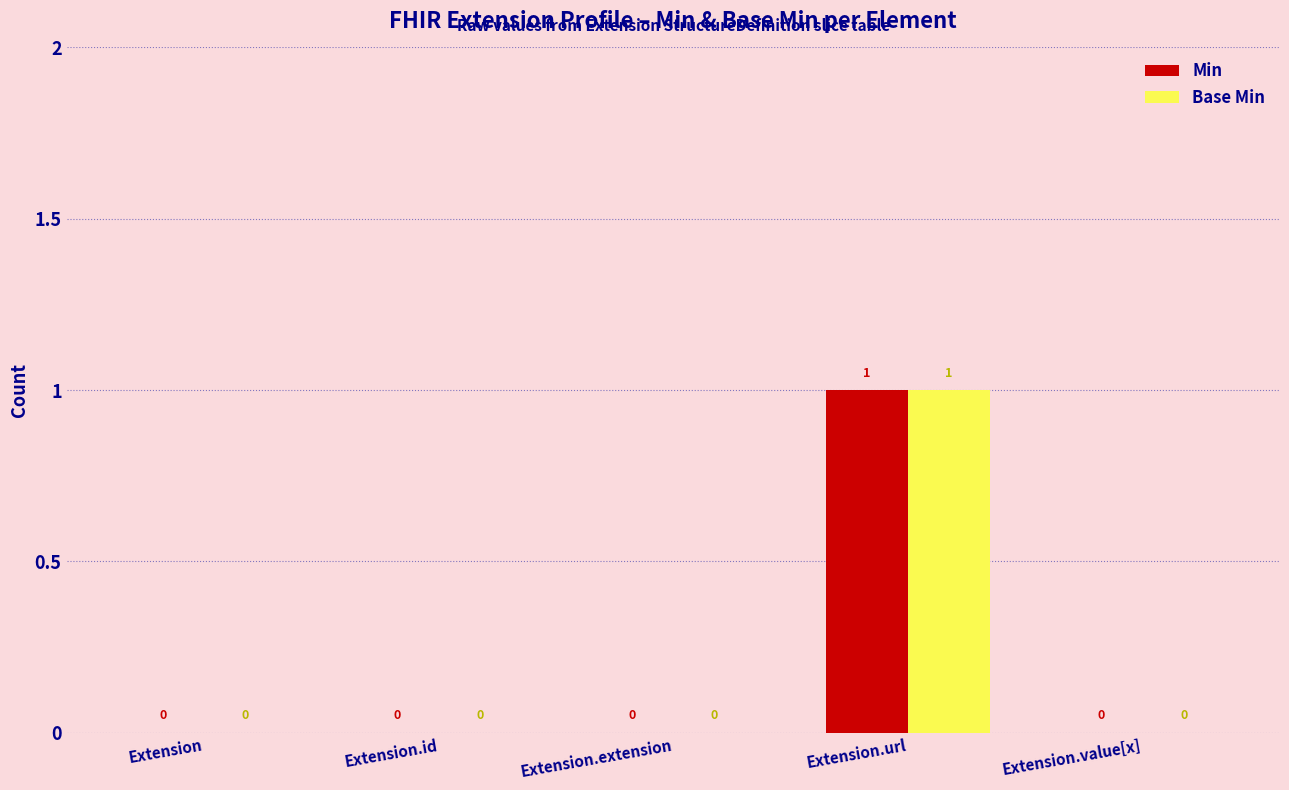

Count the Min values in the range 0 to 1.

5